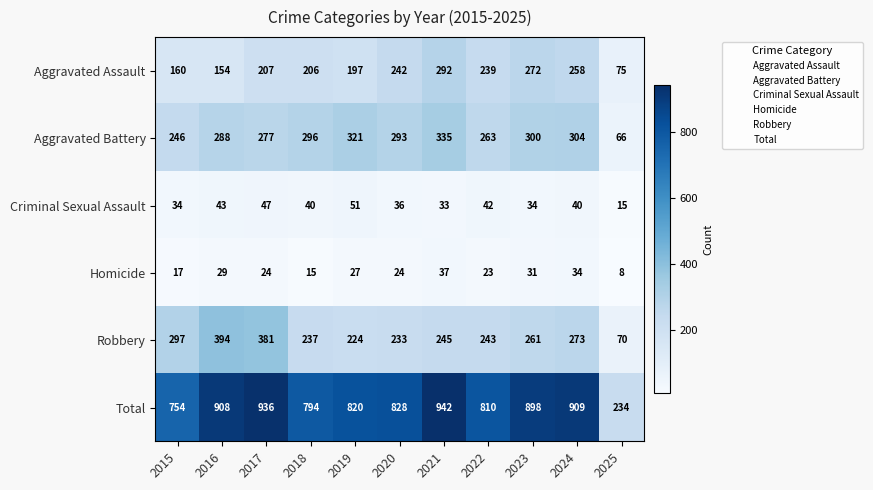

What is the difference between the maximum and minimum values in the Homicide series?

29